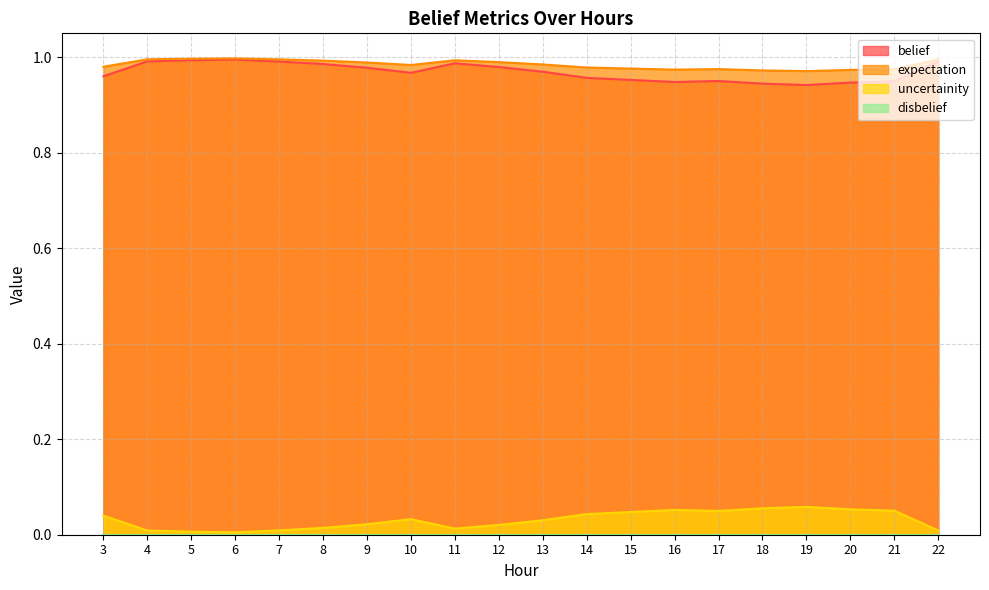

How many categories are shown in the chart?

20